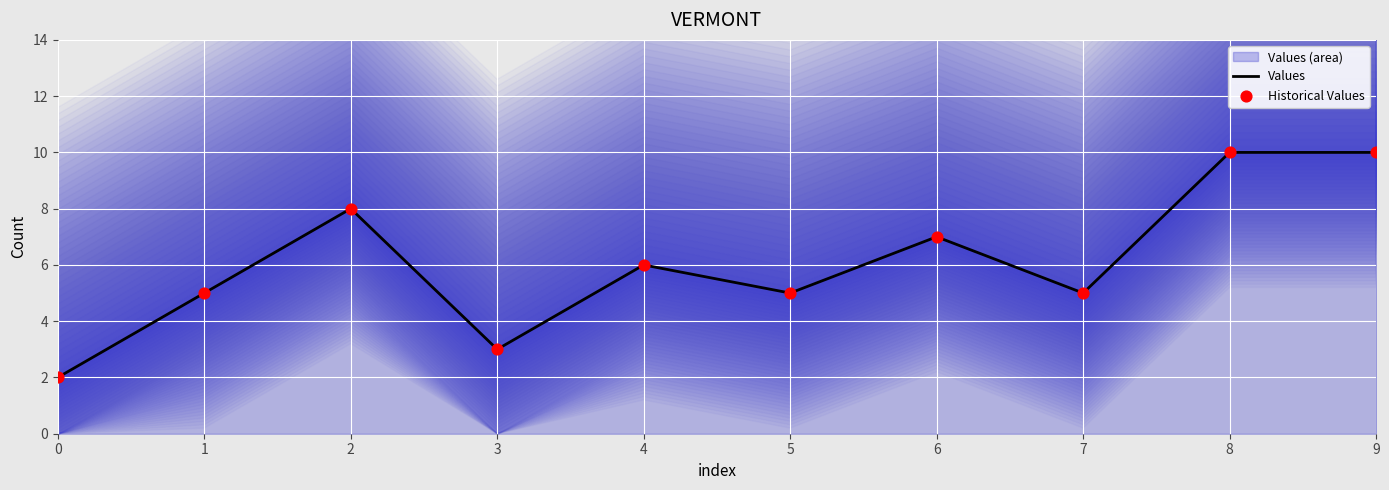

Is the value of Historical Values at 4 greater than the value of Values at 1?

Yes